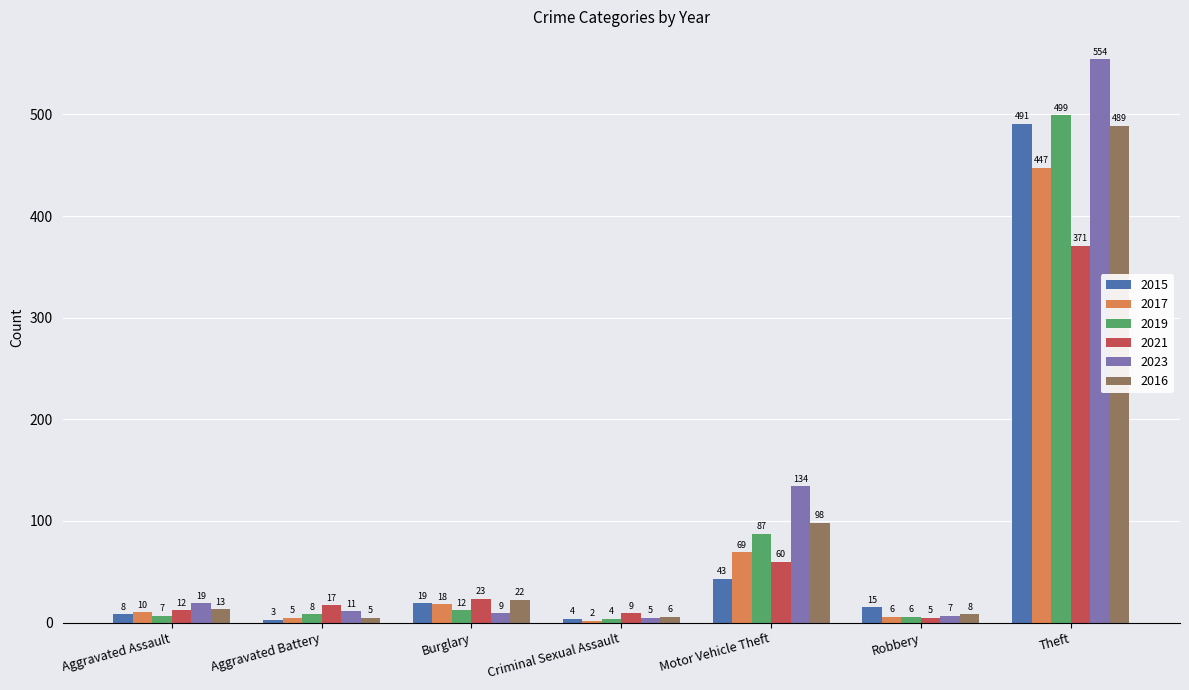

Is the value of 2021 at Criminal Sexual Assault greater than the value of 2017 at Criminal Sexual Assault?

Yes